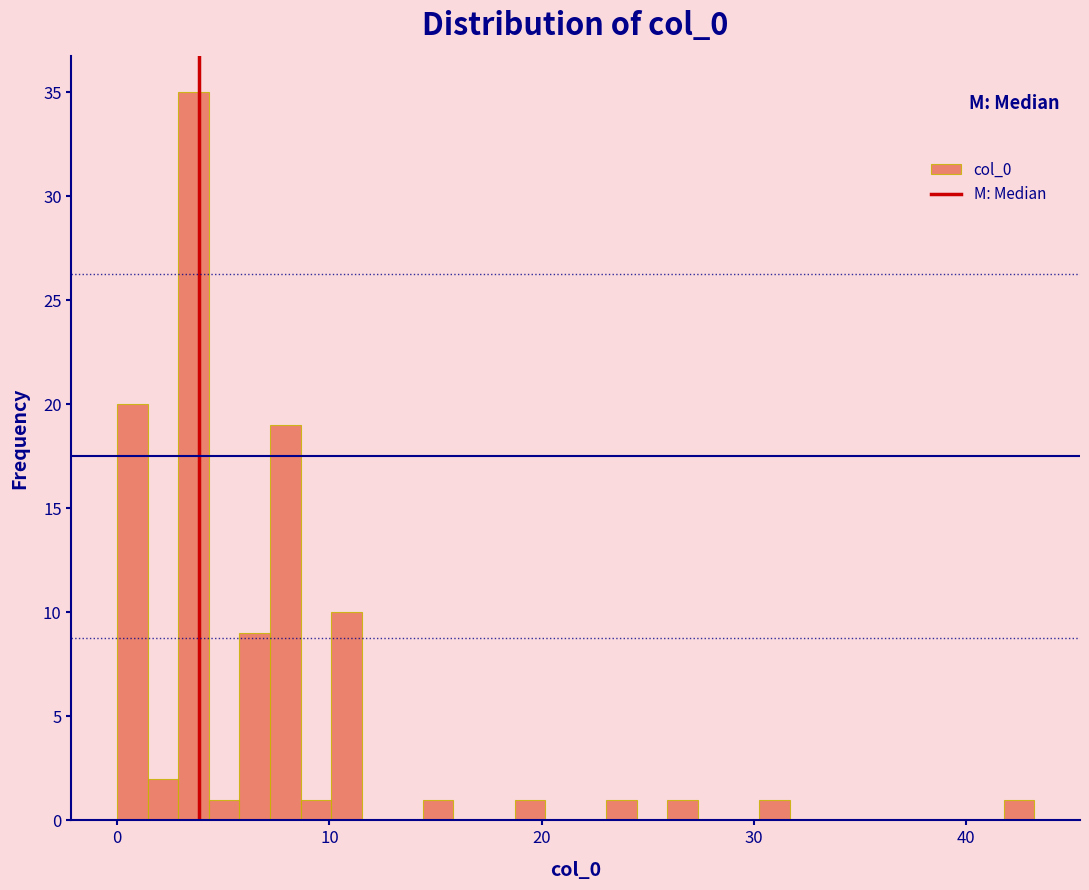

Around what value on the x-axis is the tallest bar? Give the approximate position of its centre, as read against the axis.

4